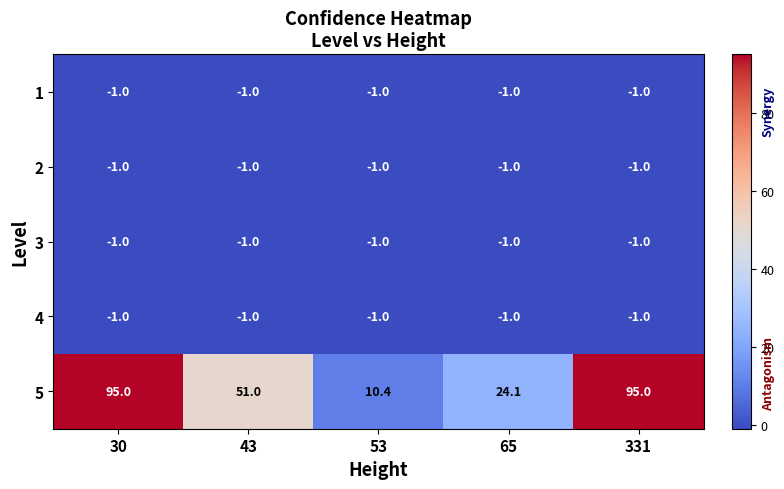

What is the sum of the 3 values at 30 and 53?

-2.0